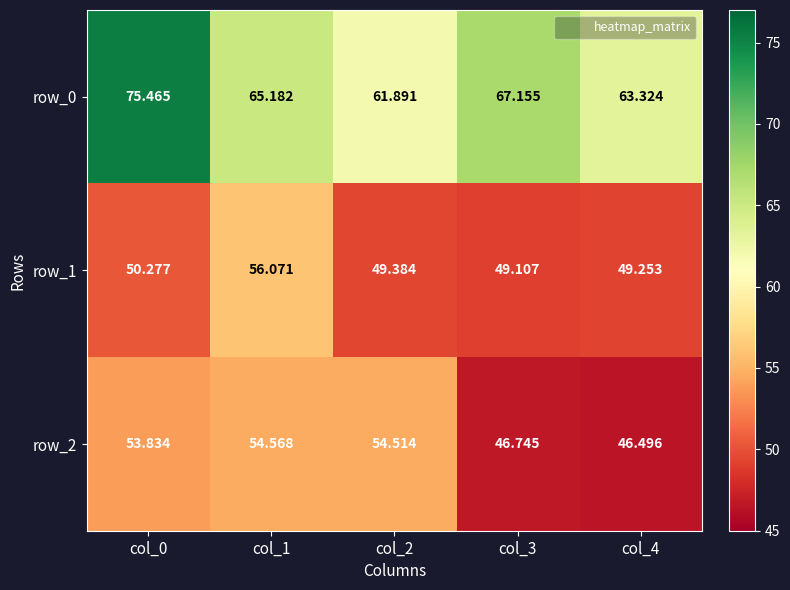

What is the sum of all row_2 values?

256.2